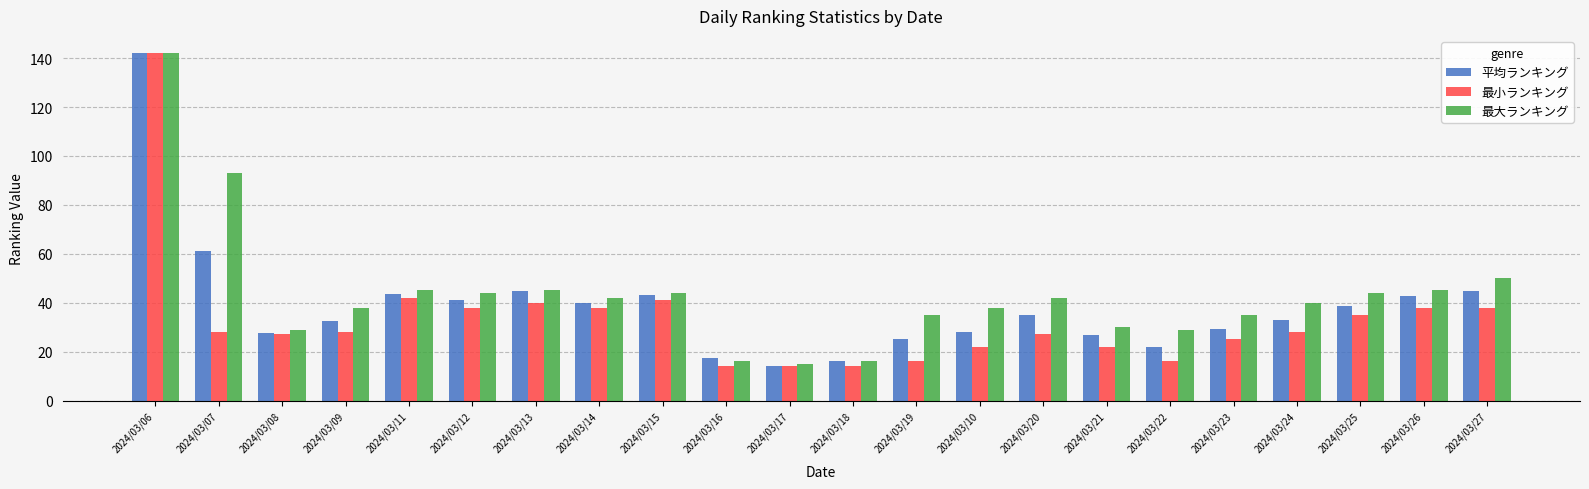

Between 2024/03/09 and 2024/03/11, which series saw the biggest shift?

最小ランキング